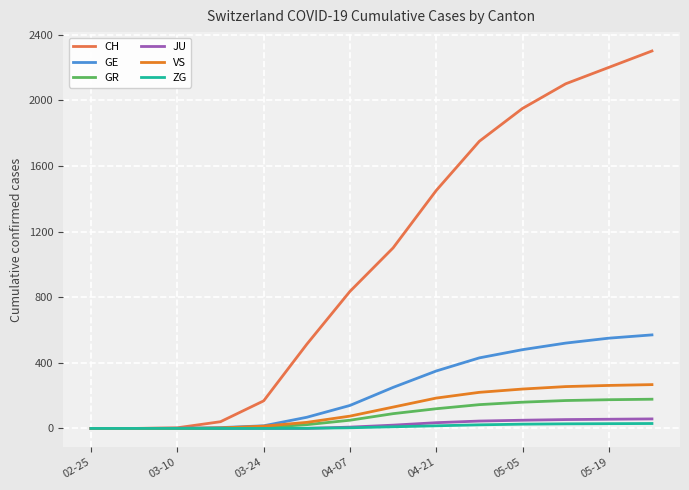

Which series has the largest range (max minus min)?

CH